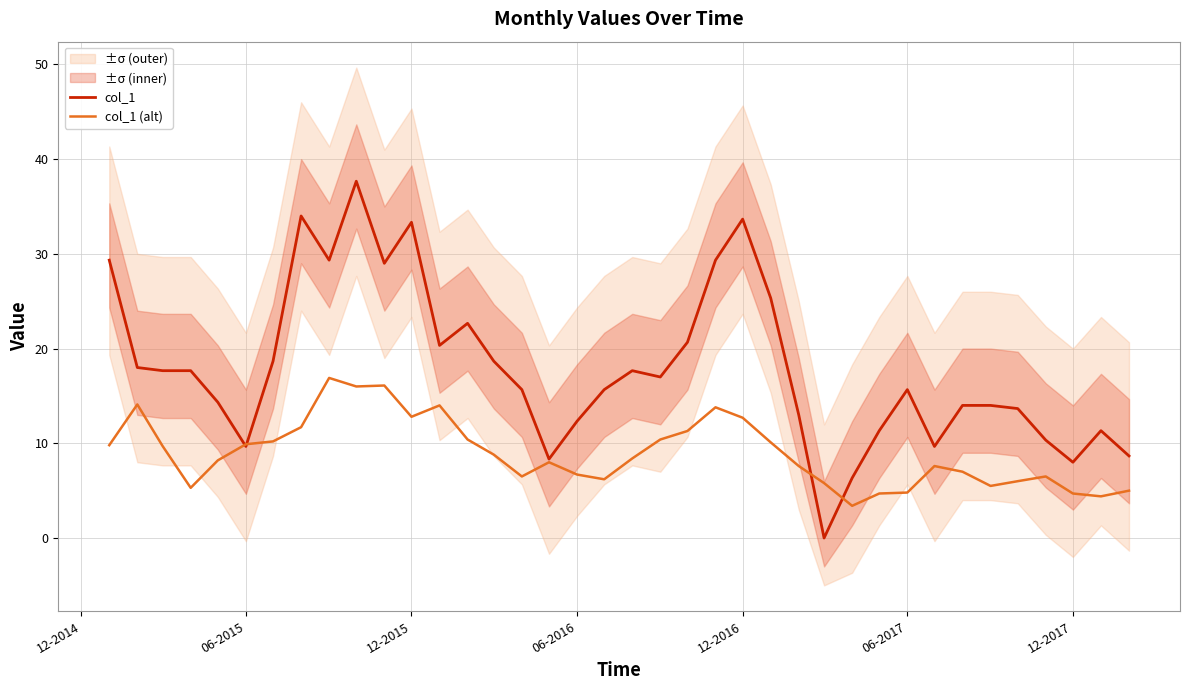

How many series are shown in this chart?

2